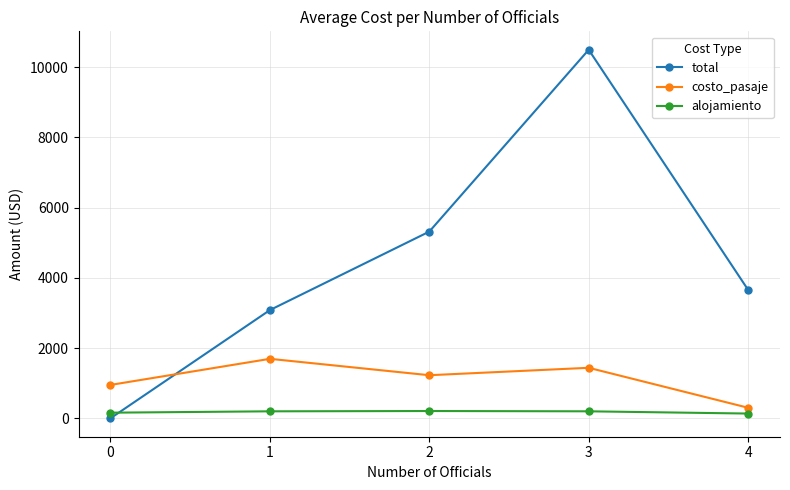

What is the highest value of the alojamiento series?

207.1